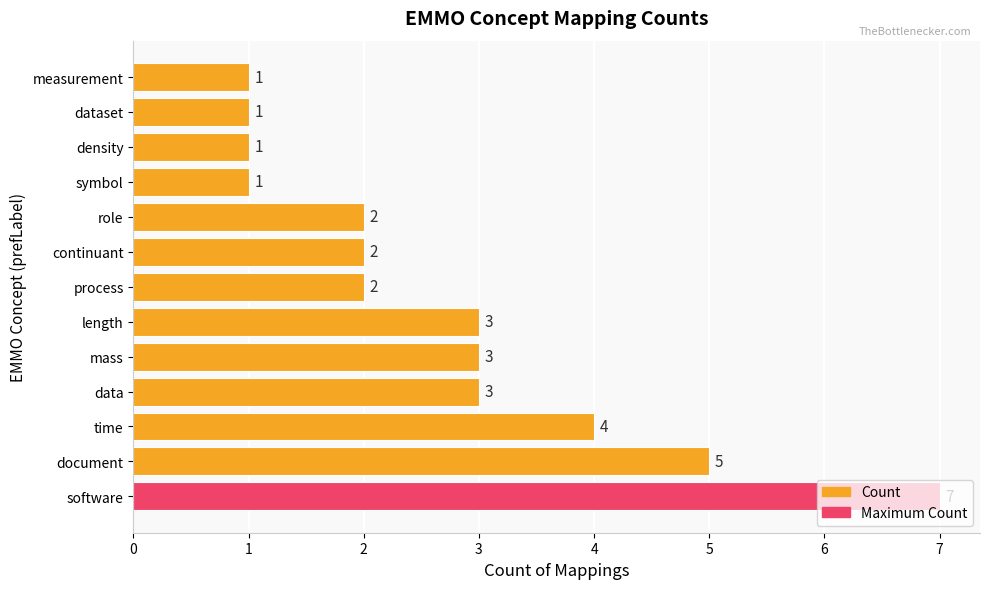

The value at data is 3. True or false?

True